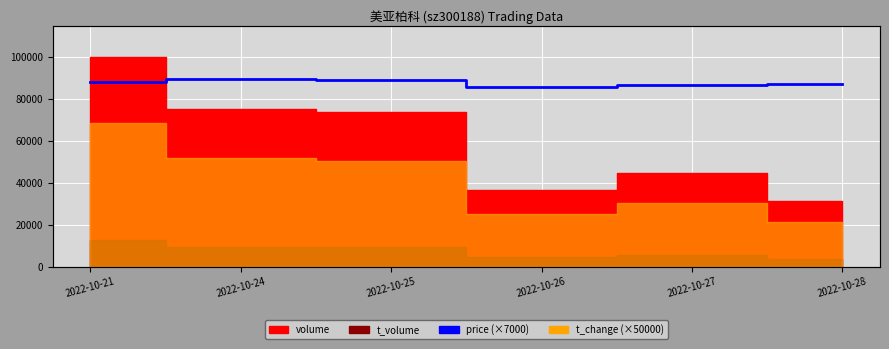

How many values are below 88130?

3